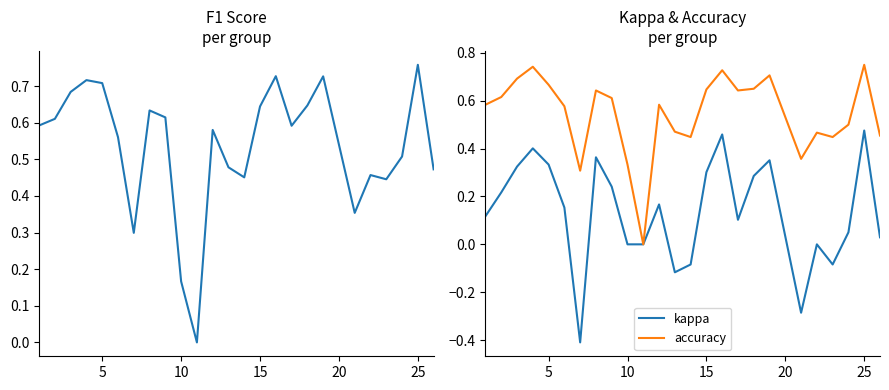

Reading left to right, extract all data points from this chart.

f1: 0.6	0.6	0.7	0.7	0.7	0.6	0.3	0.6	0.6	0.2	0.0	0.6	0.5	0.5	0.6	0.7	0.6	0.6	0.7	0.4	0.5	0.4	0.5	0.8	0.5
kappa: 0.1	0.2	0.3	0.4	0.3	0.2	-0.4	0.4	0.2	0.0	0.0	0.2	-0.1	-0.1	0.3	0.5	0.1	0.3	0.4	-0.3	0.0	-0.1	0.1	0.5	0.0
accuracy: 0.6	0.6	0.7	0.7	0.7	0.6	0.3	0.6	0.6	0.3	0.0	0.6	0.5	0.4	0.6	0.7	0.6	0.7	0.7	0.4	0.5	0.4	0.5	0.8	0.5